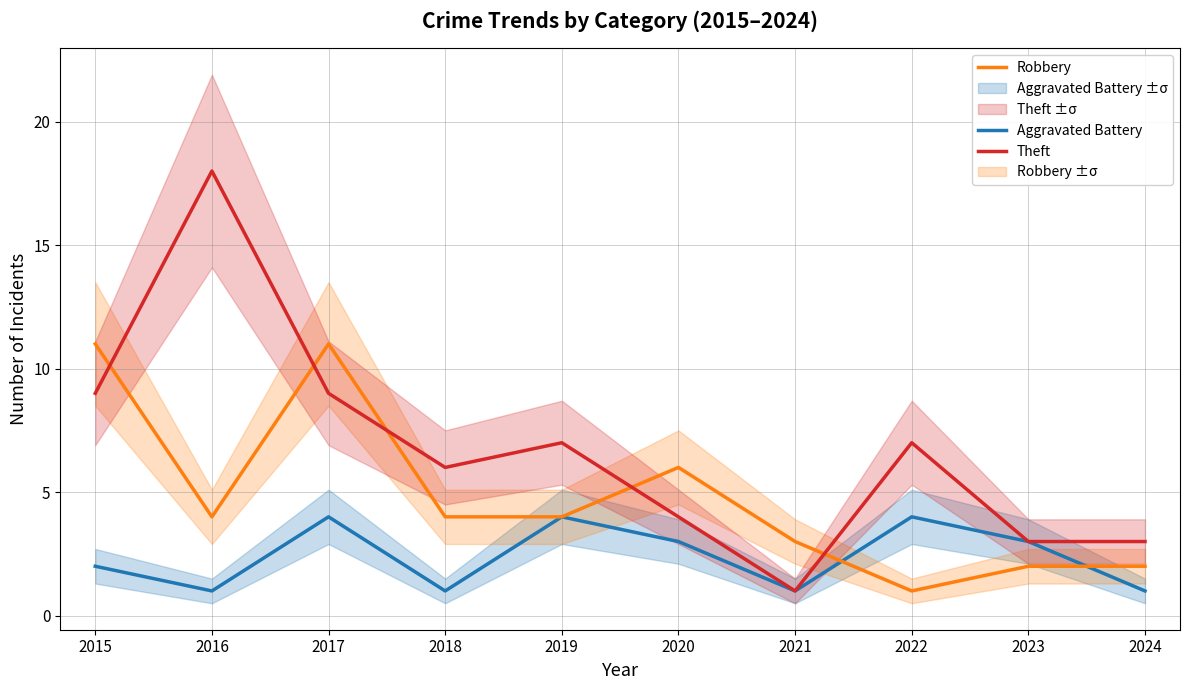

True or false: Theft and Aggravated Battery cross at least once.

False